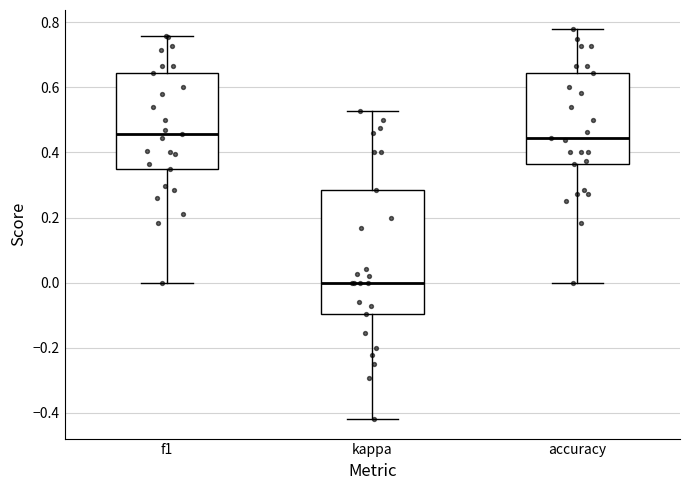

Which box's median line is the lowest?

kappa